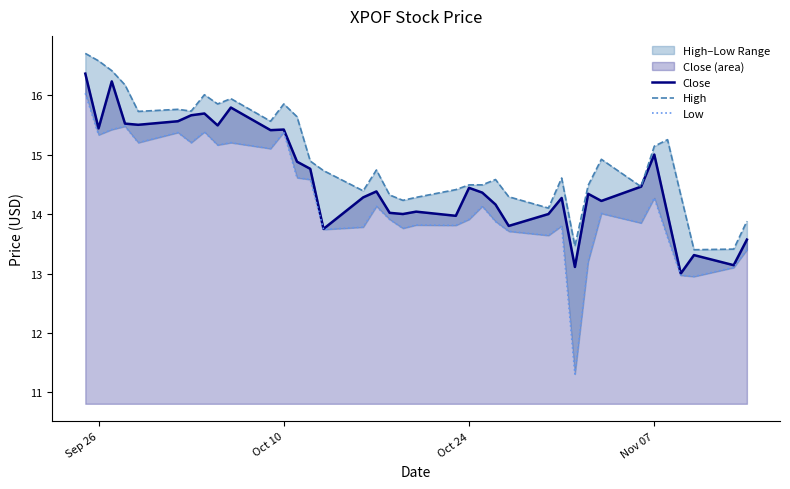

Is it true that Close equals 23.6 at Nov 07?

False